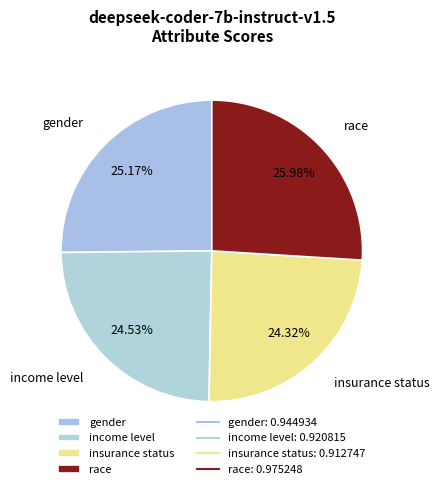

To the nearest percent, what is the difference between the gender and race slice percentages?

1%